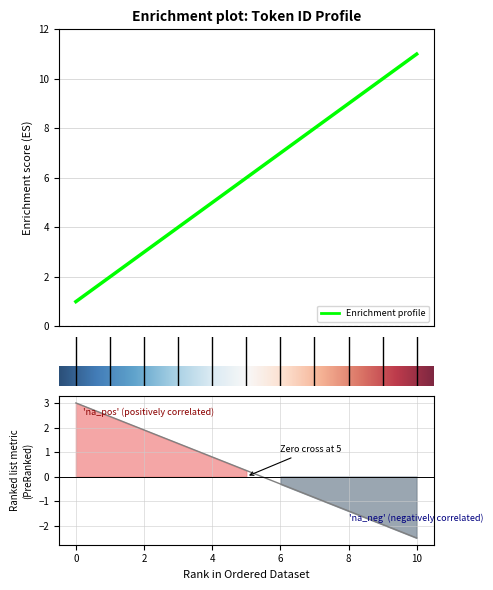

What is the greatest value displayed?

11